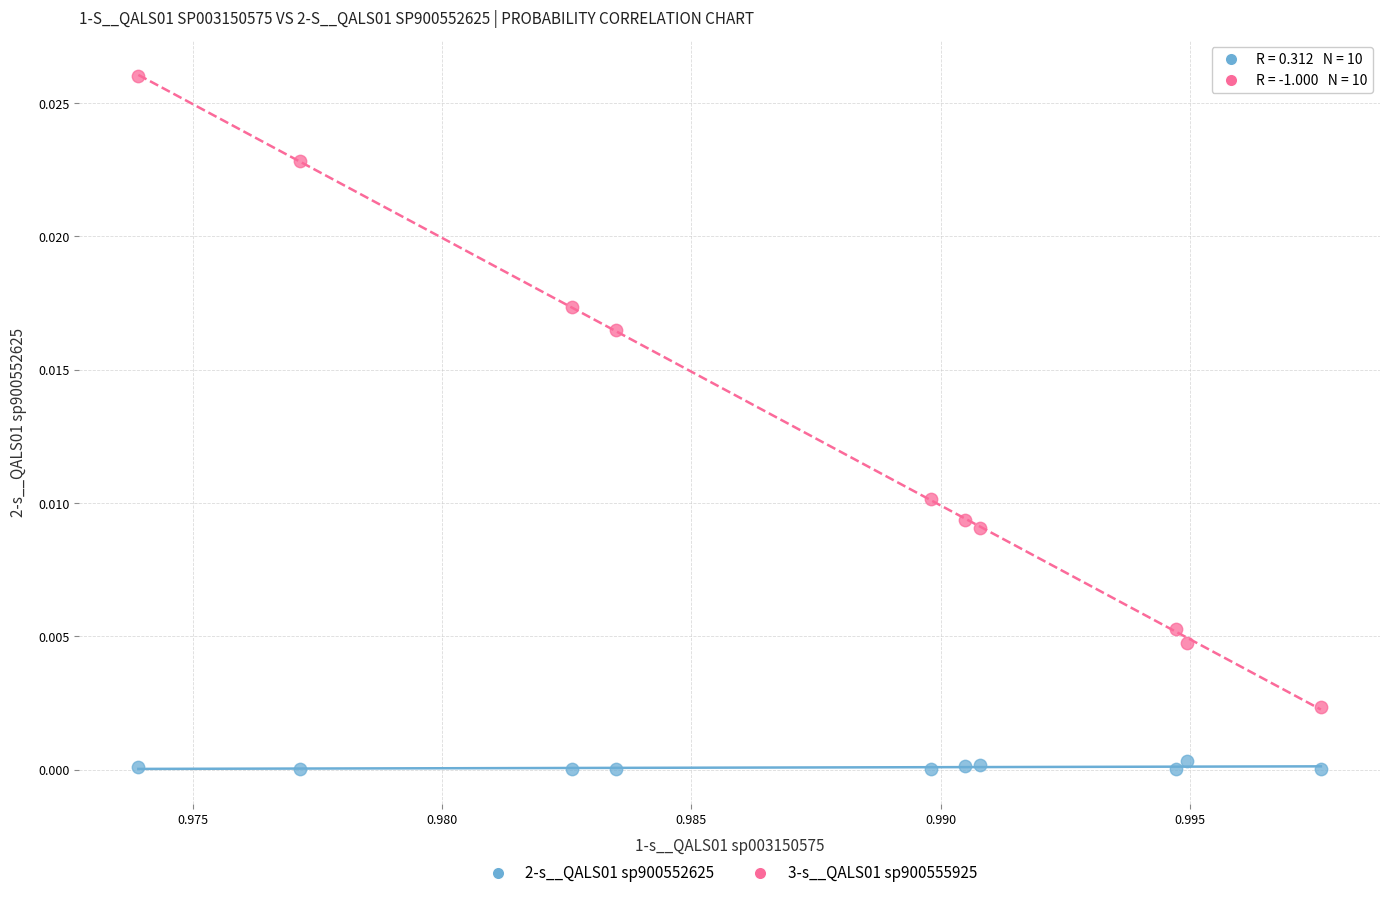

Which series contains the lowest Y value?

2-s__QALS01 sp900552625